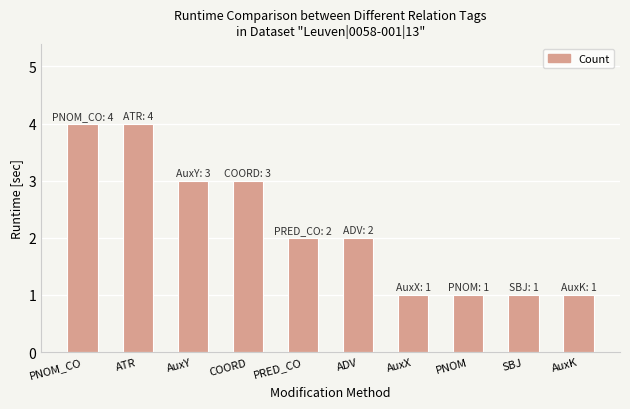

What is the difference between the values at COORD and PNOM_CO?

1